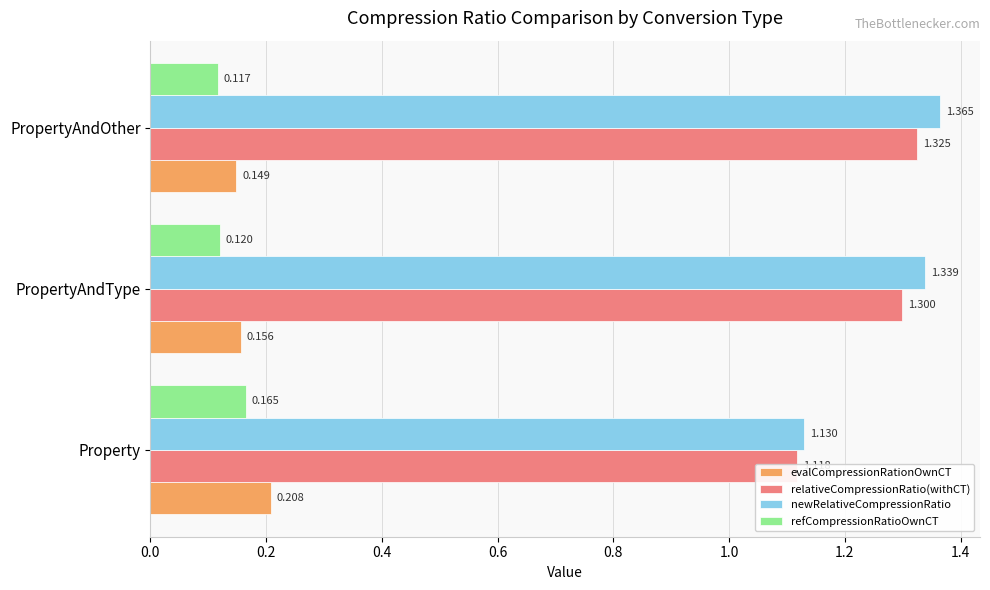

Rank the series at Property from lowest to highest value.

refCompressionRatioOwnCT, evalCompressionRationOwnCT, relativeCompressionRatio(withCT), newRelativeCompressionRatio